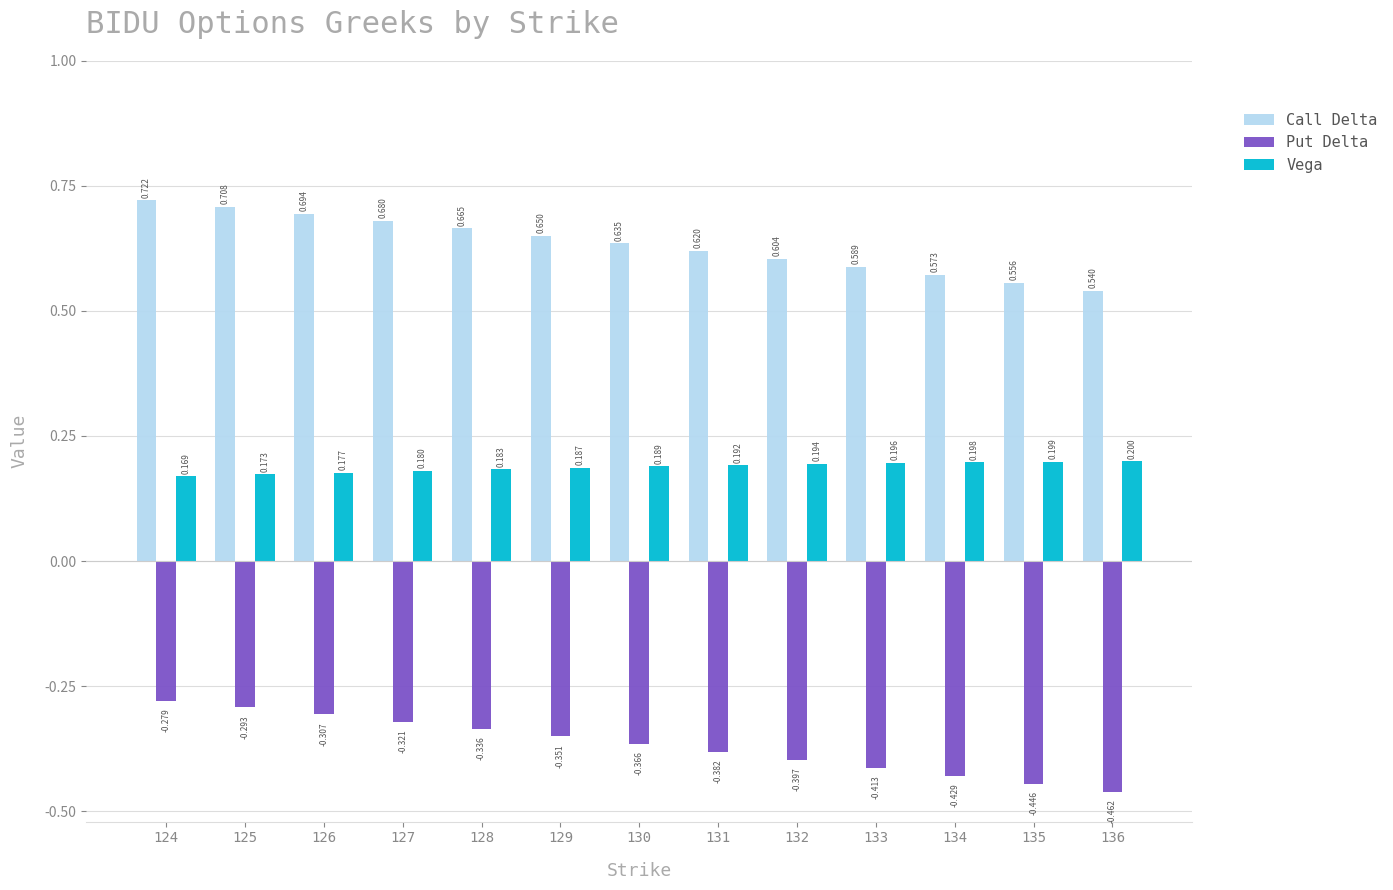

Which series has the widest spread of values?

Put Delta